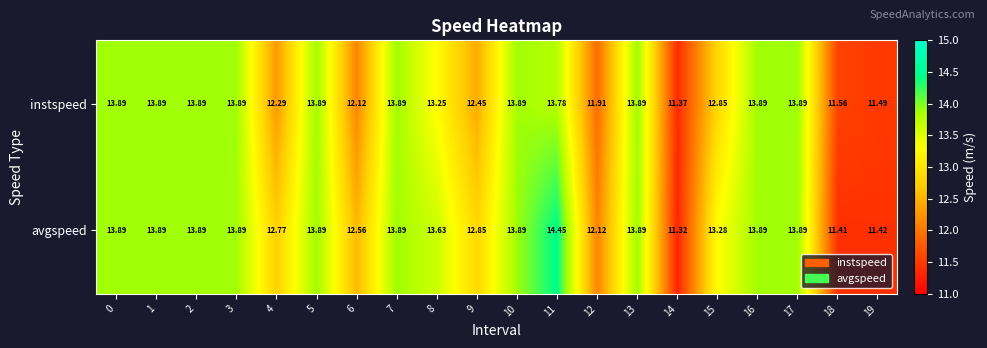

How many data points in instspeed are less than 13?

8